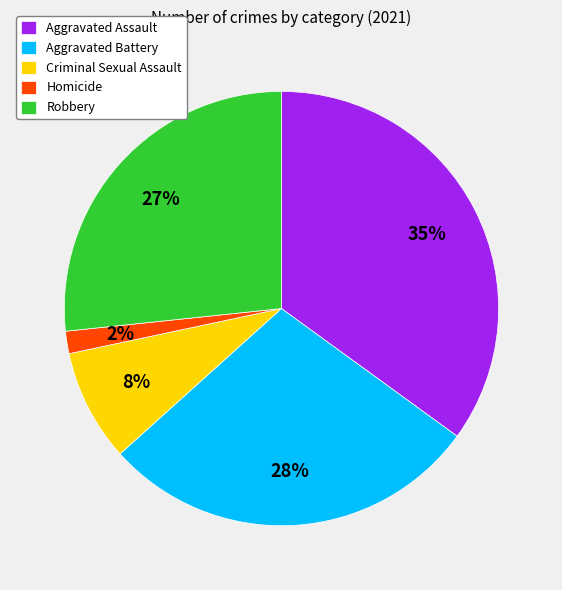

How many segments does this pie chart have?

5